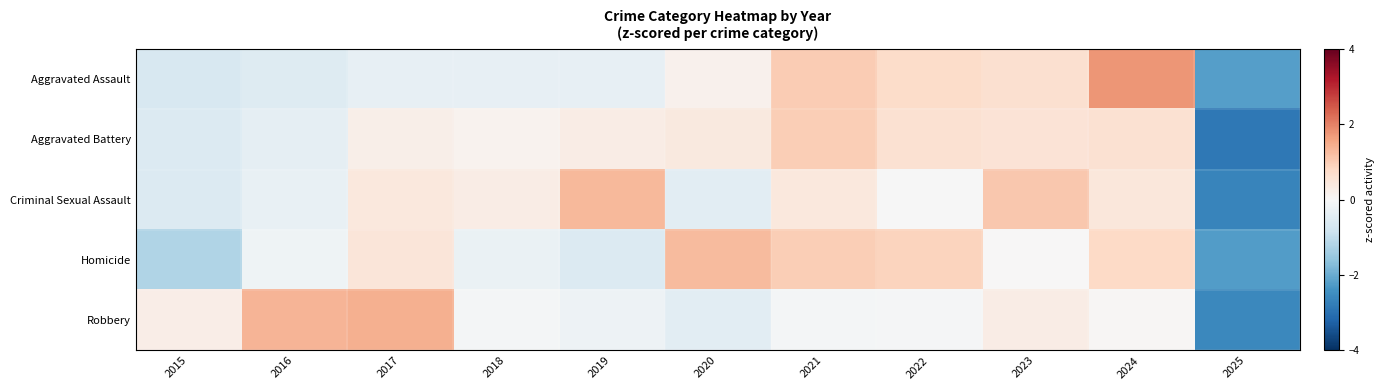

Rank the series at 2015 from highest to lowest value.

Robbery, Criminal Sexual Assault, Aggravated Battery, Aggravated Assault, Homicide